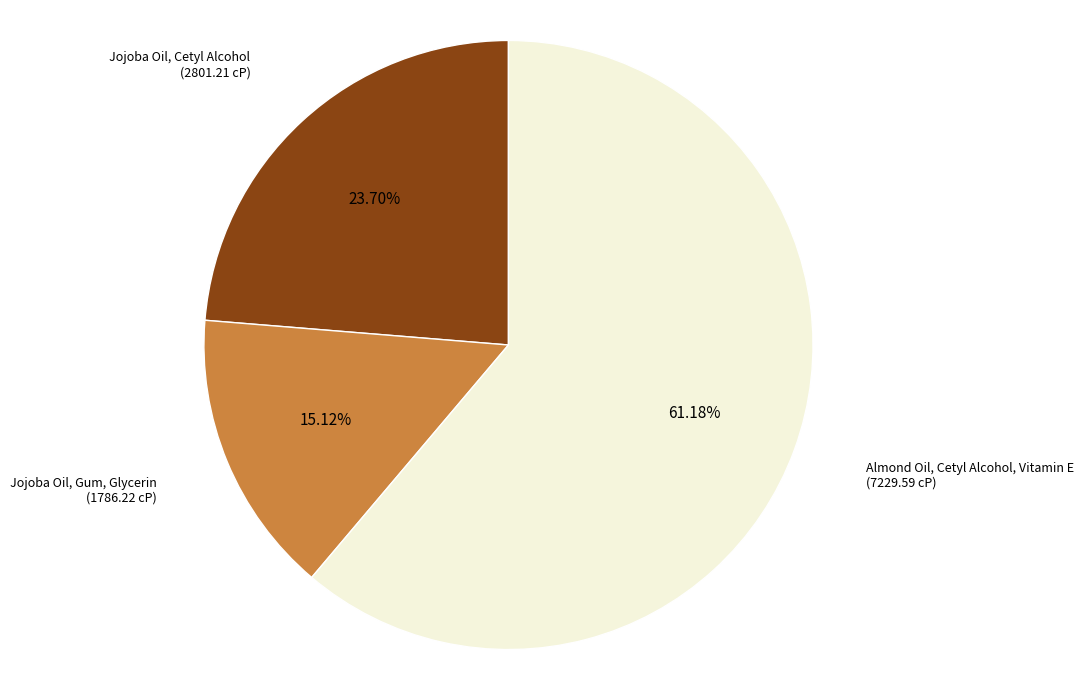

Count the number of slices in the pie.

3